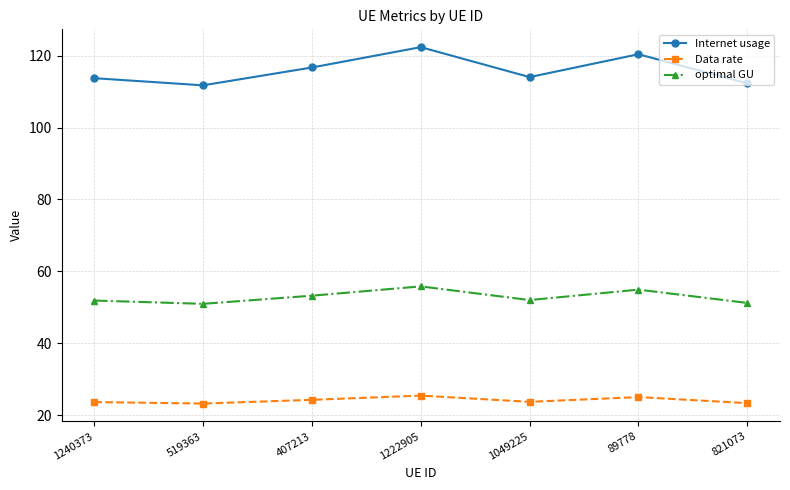

Is this an area chart (filled region under the line)?

No